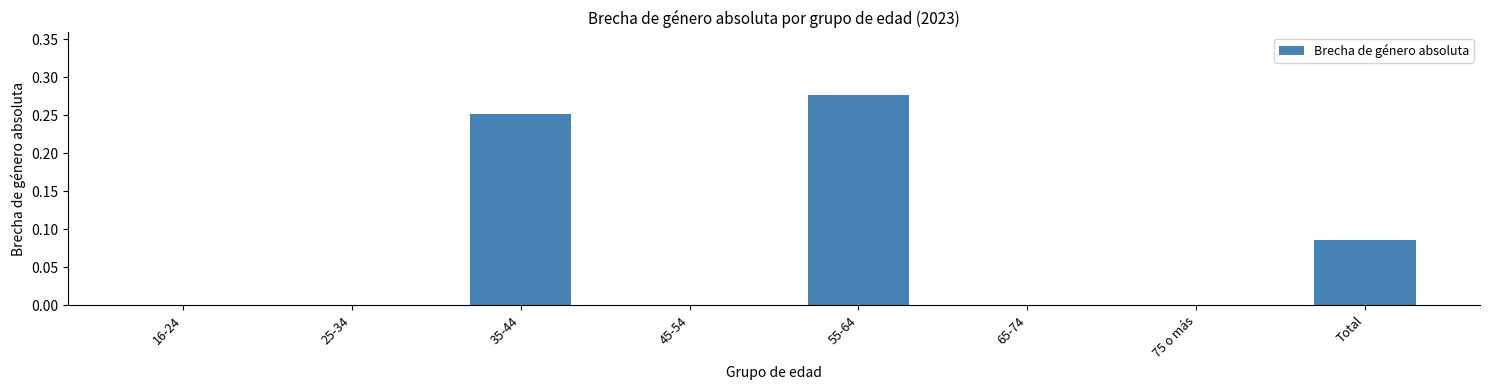

Which label corresponds to the largest value in the chart?

55-64